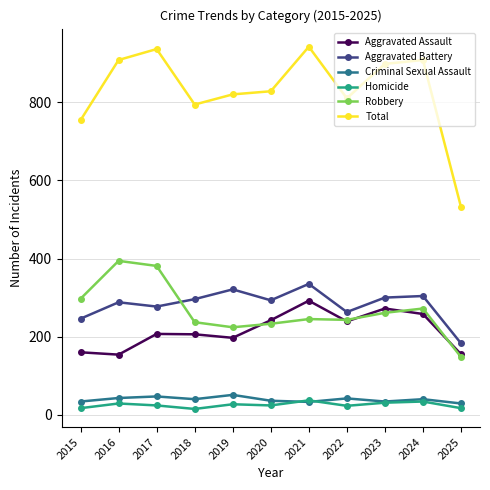

True or false: Robbery and Total cross at least once.

False